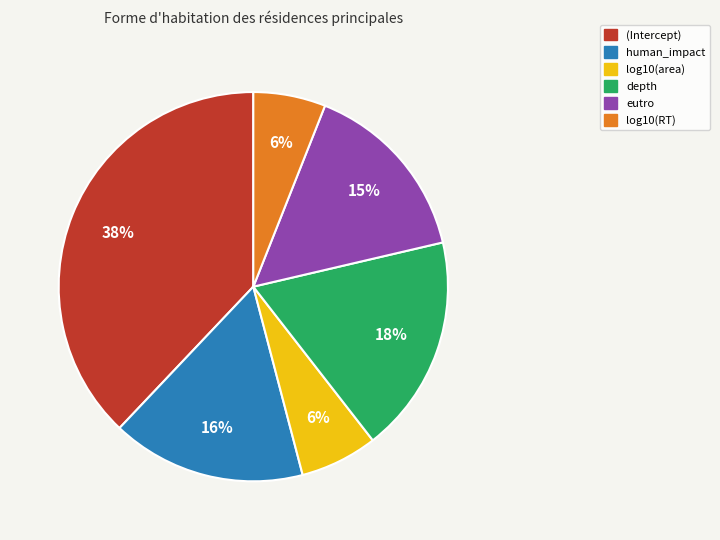

To the nearest percent, what percentage of the pie is depth?

18%